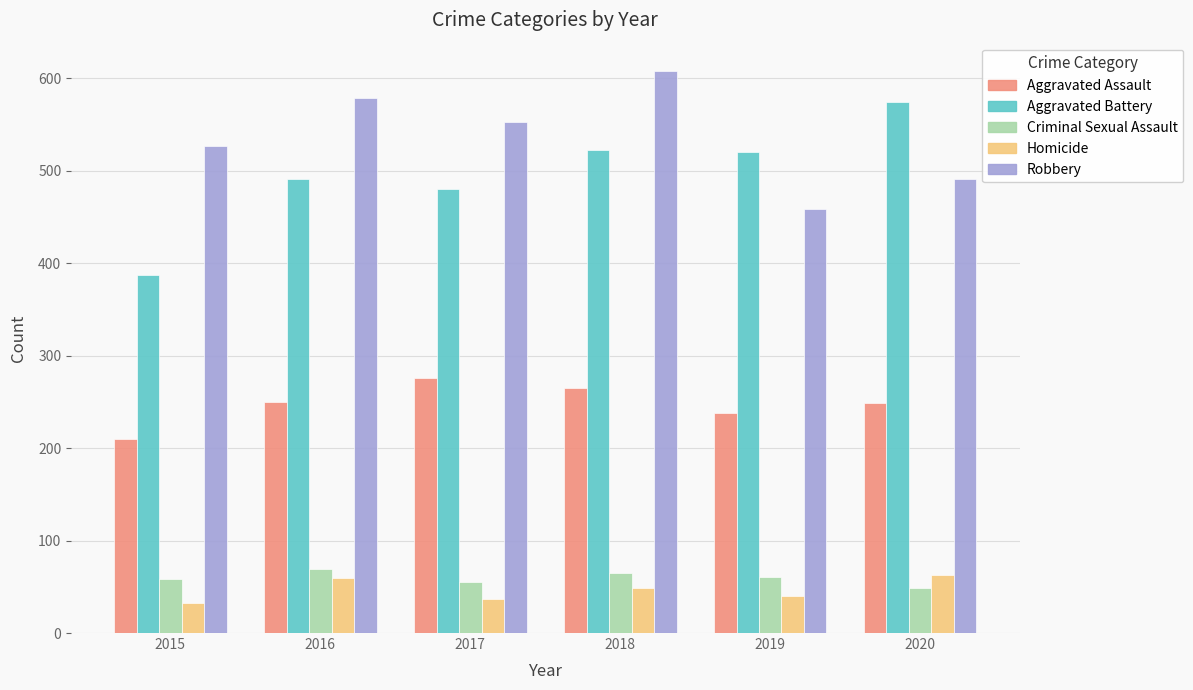

What is the total value across all series at 2016?

1448